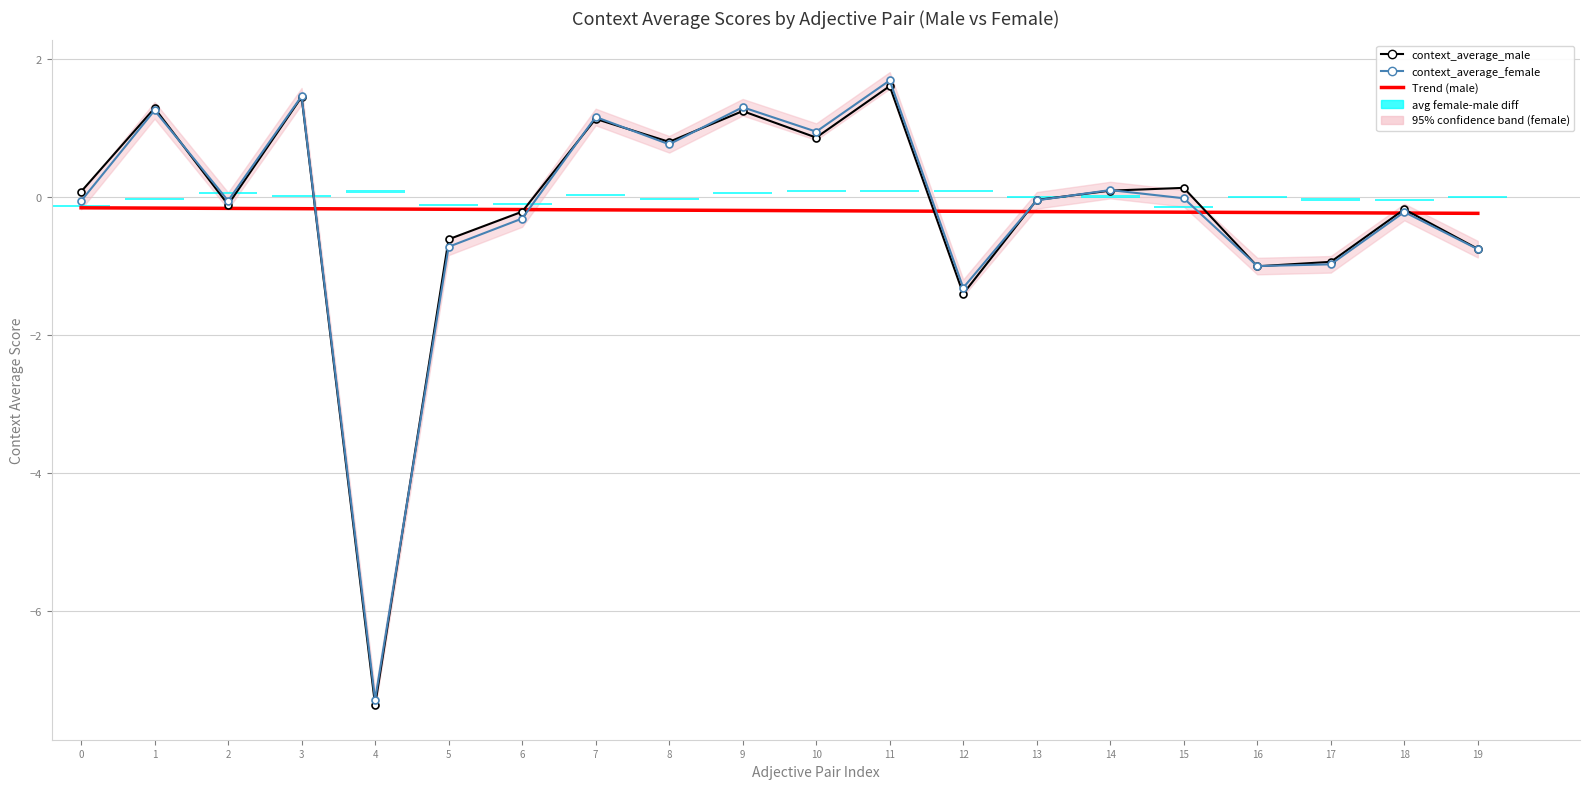

At which category is the sum across all series the highest?

11